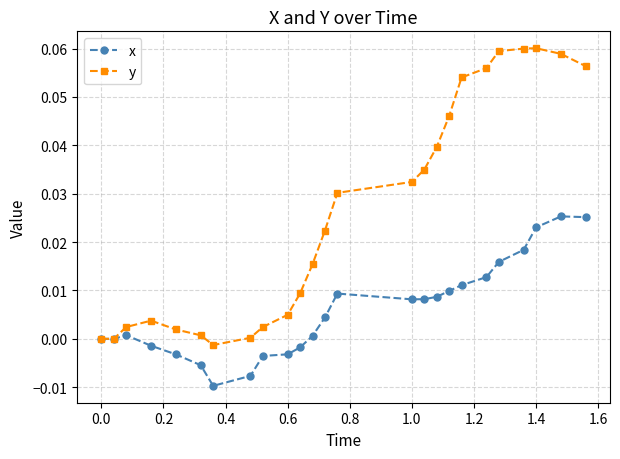

True or false: y has more than 1 interior local peaks.

True